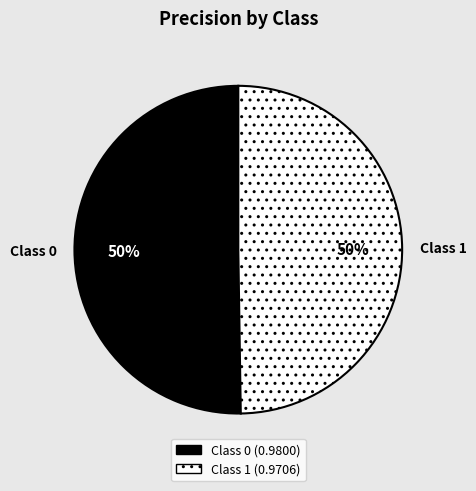

Count the number of slices in the pie.

2